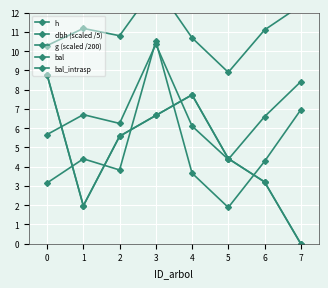

Rank the series at 6 from lowest to highest value.

bal, bal_intrasp, g (scaled /200), dbh (scaled /5), h